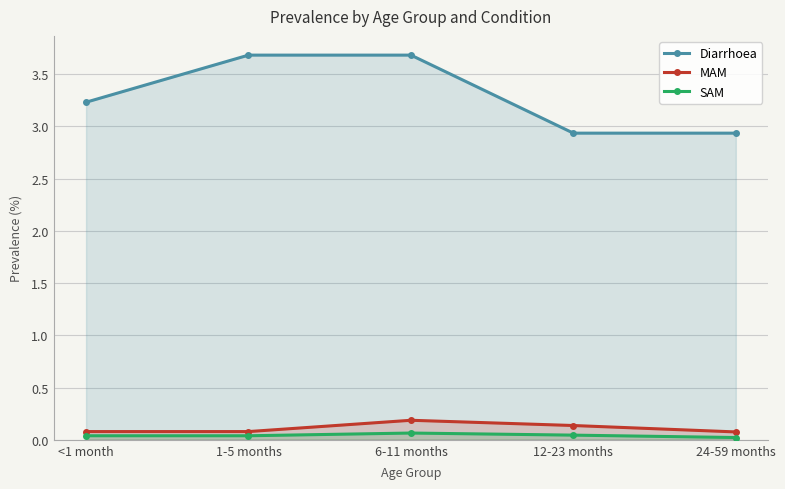

At which label is Diarrhoea closest to 3?

12-23 months